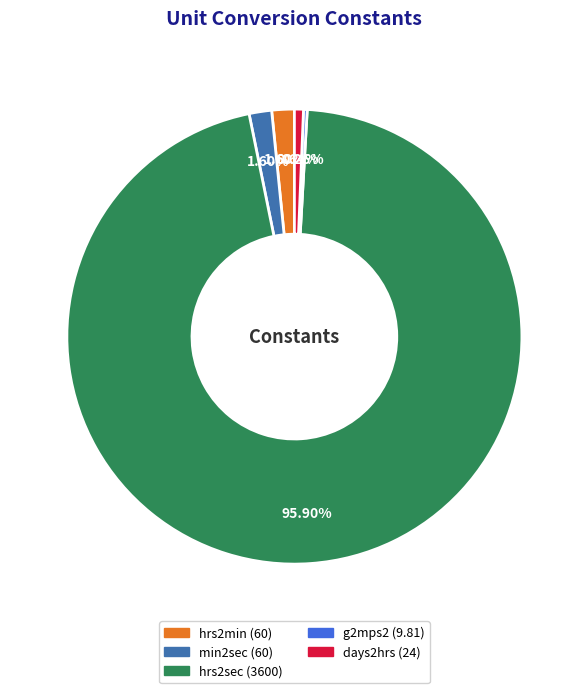

Combined, do hrs2min and days2hrs account for over 50%?

No